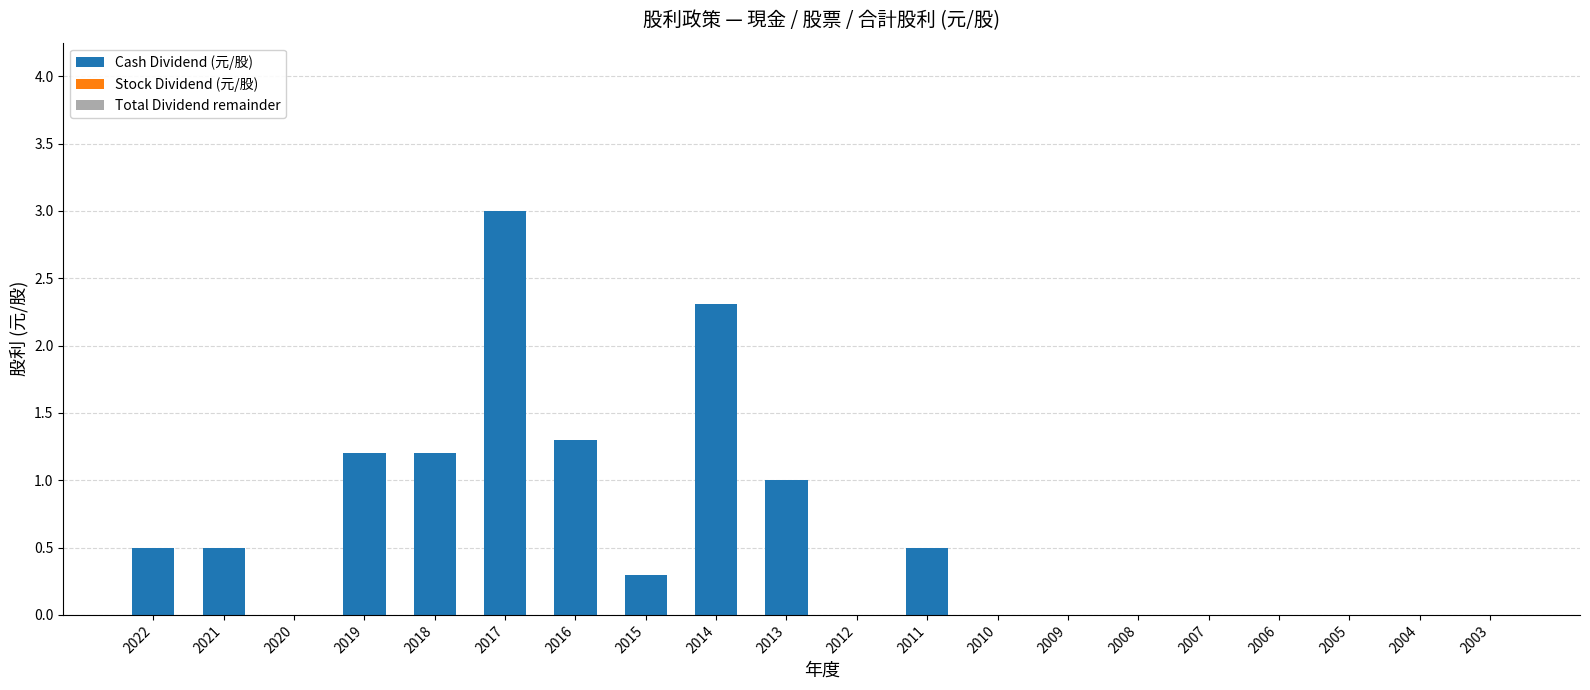

Reading left to right, what are all the values shown in this chart?

2022=0.5	2021=0.5	2020=0.0	2019=1.2	2018=1.2	2017=3.0	2016=1.3	2015=0.3	2014=2.3	2013=1.0	2012=0.0	2011=0.5	2010=0.0	2009=0.0	2008=0.0	2007=0.0	2006=0.0	2005=0.0	2004=0.0	2003=0.0